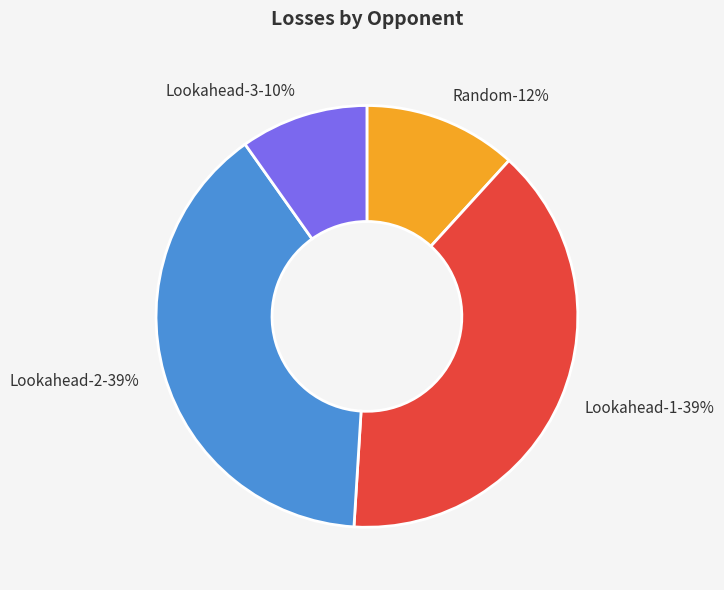

The Random slice represents 12% of the pie. True or false?

True